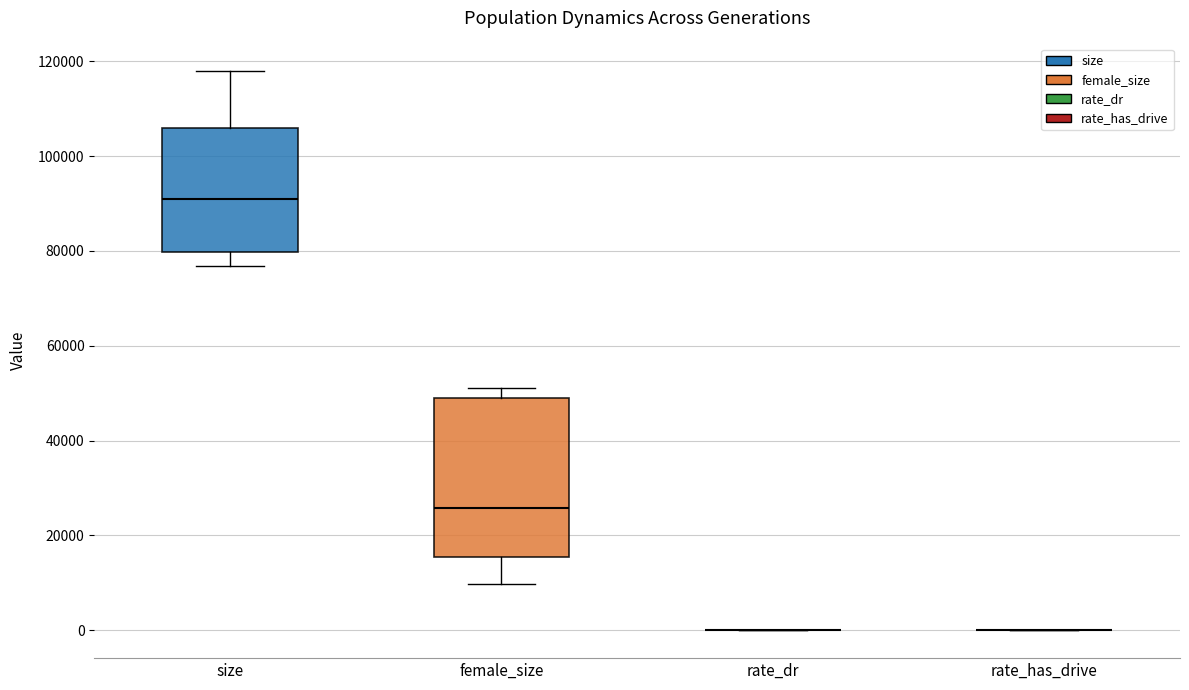

Reading left to right, transcribe this box plot: for each box, give where its median line is, the range the box spans, and where its two whiskers end, as read against the y-axis. The values are not printed on the chart, so give them approximately, as read against the axis.

size: median 90000, box 80000 to 106000, whiskers 76000 to 118000
female_size: median 26000, box 16000 to 50000, whiskers 10000 to 52000
rate_dr: box collapsed to a line at 0, whiskers 0 to 0
rate_has_drive: box collapsed to a line at 0, whiskers 0 to 0